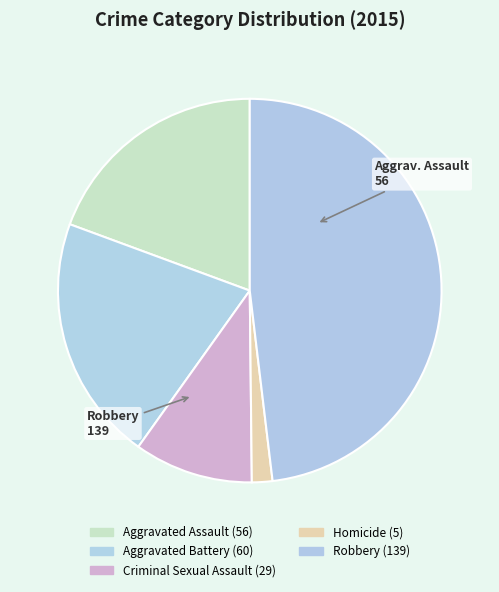

Is there any slice that represents more than half of the pie?

No